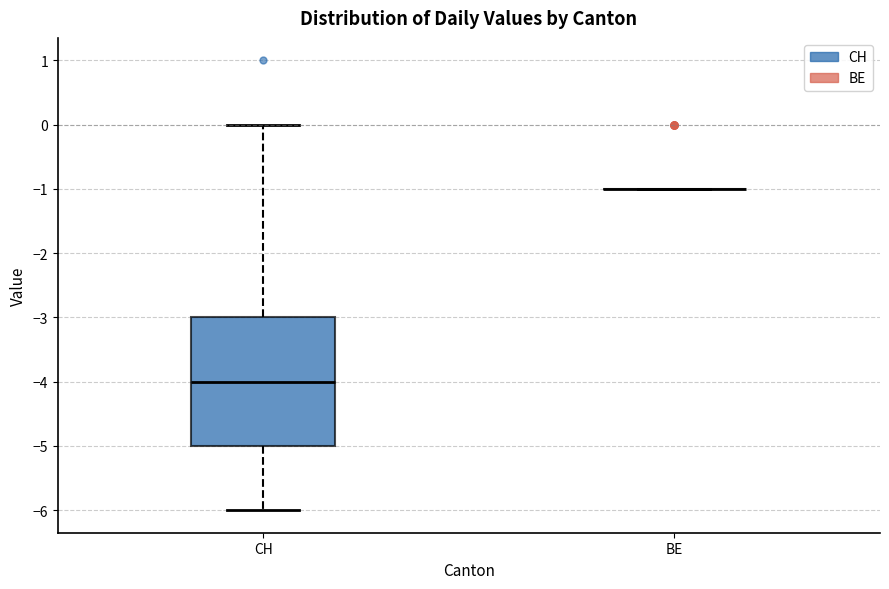

Reading left to right, transcribe this box plot: for each box, give where its median line is, the range the box spans, and where its two whiskers end, as read against the y-axis. The values are not printed on the chart, so give them approximately, as read against the axis.

CH: median -4, box -5 to -3, whiskers -6 to 0
BE: box collapsed to a line at -1, whiskers -1 to -1